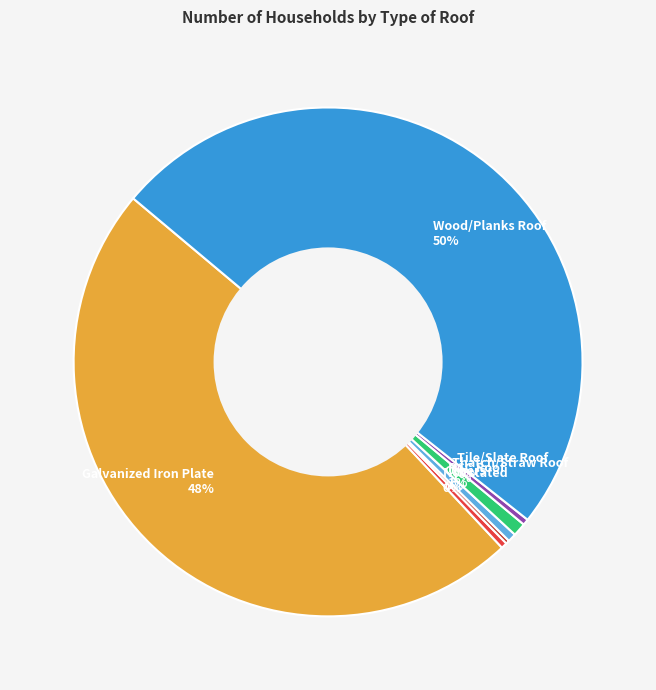

True or false: Not stated 0% accounts for 0% of the total.

True